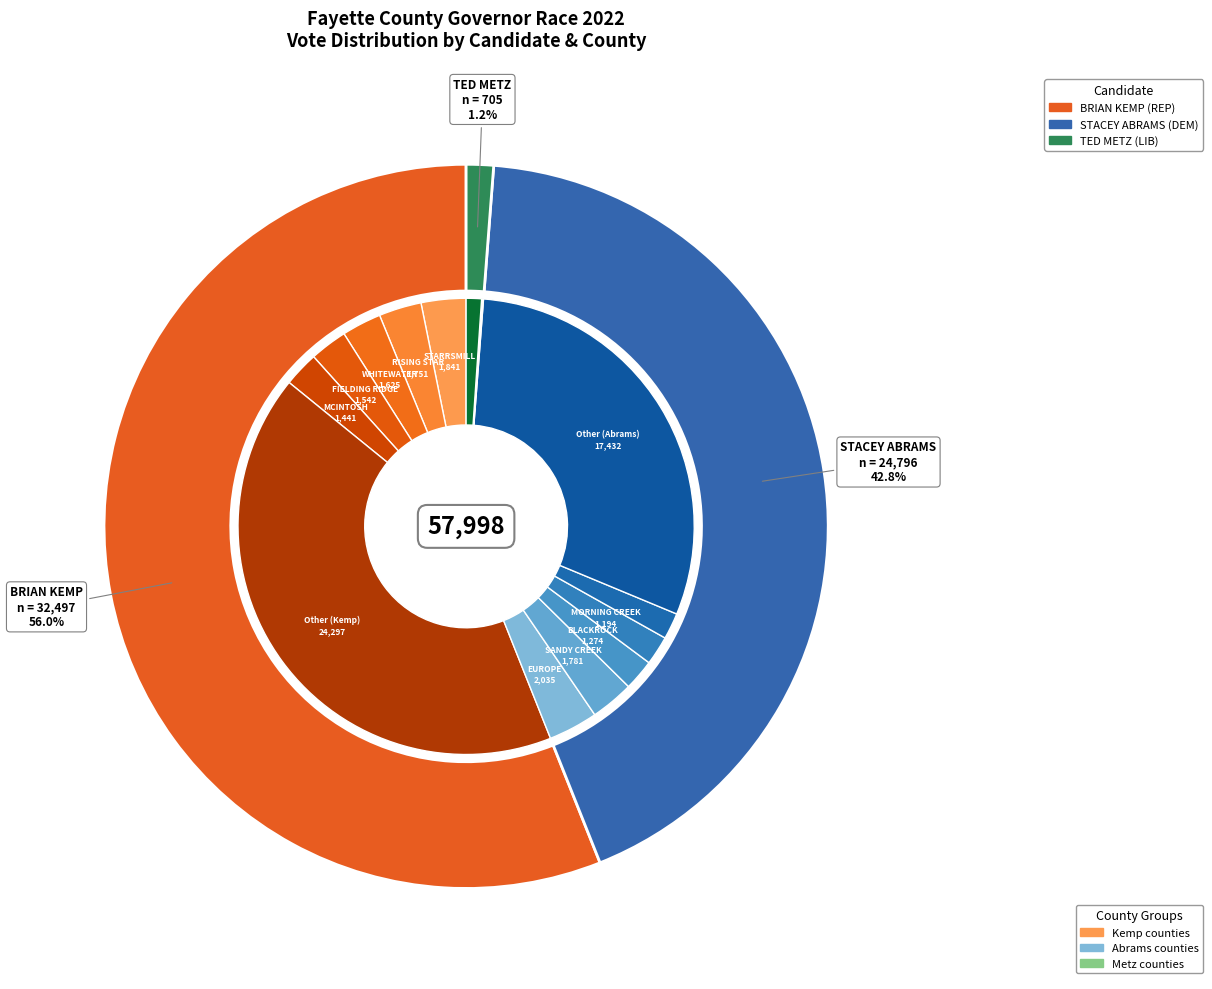

Rank the series at 11 from highest to lowest value.

kemp_total, abrams_total, metz_total